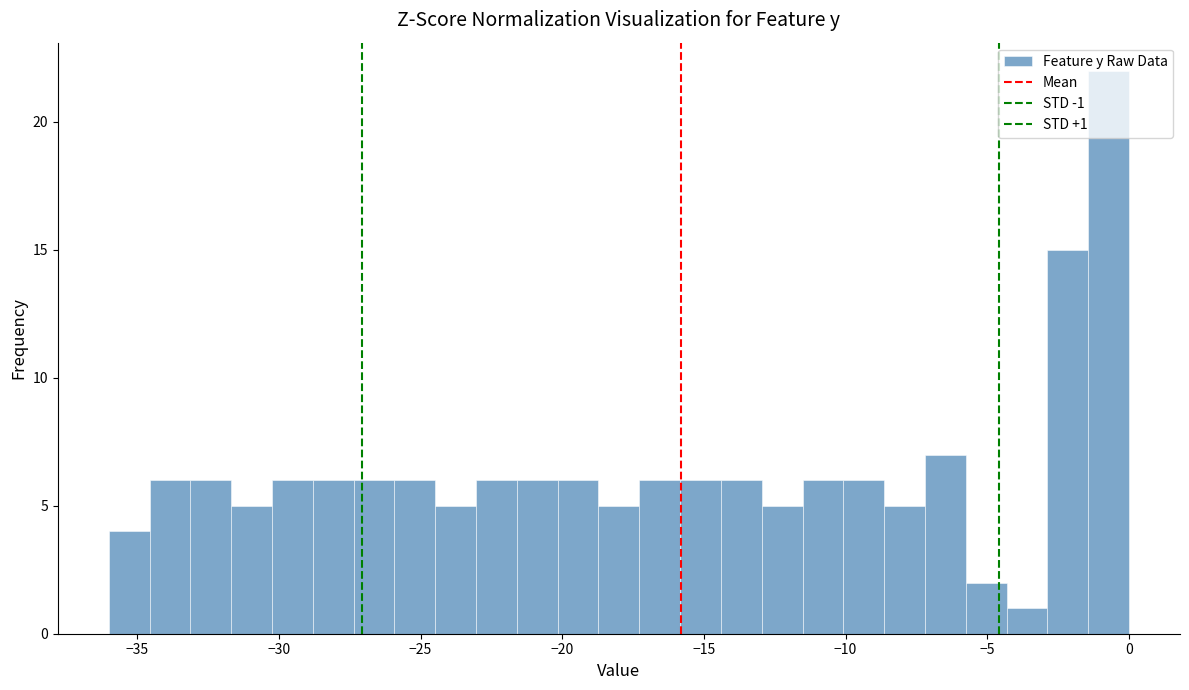

Around what value on the x-axis is the tallest bar? Give the approximate position of its centre, as read against the axis.

-0.5